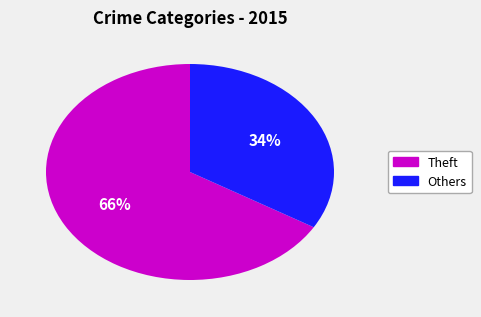

Is there any slice that represents more than half of the pie?

Yes